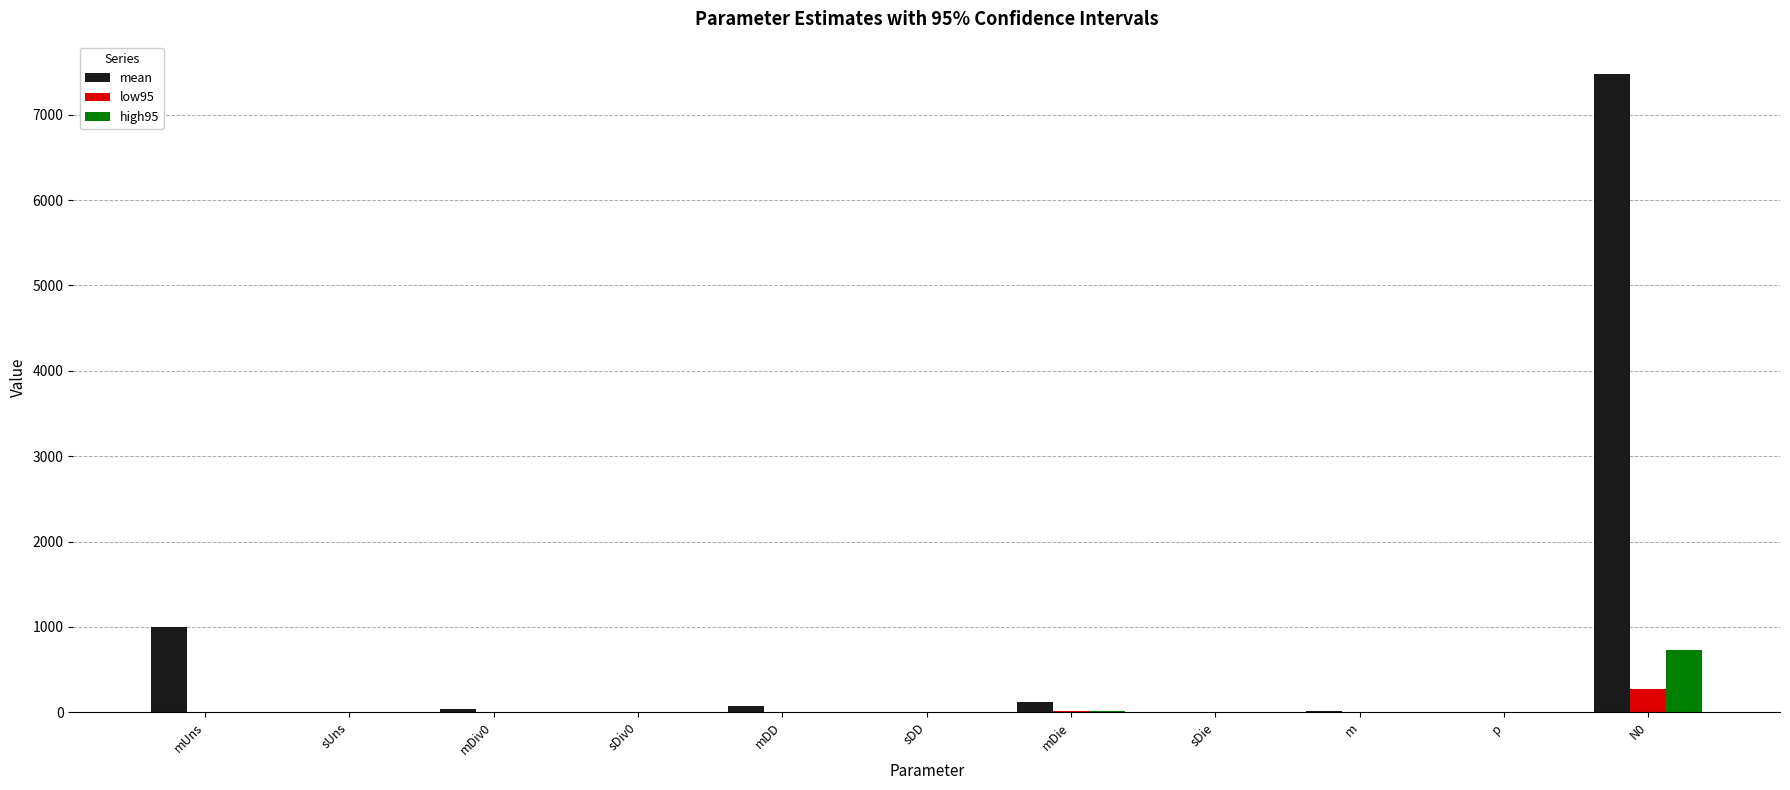

What are all the series names shown in the legend?

mean, low95, high95